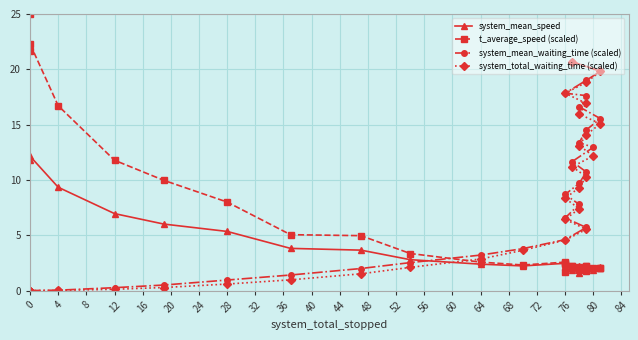

True or false: system_mean_speed and system_mean_waiting_time (scaled) intersect in this chart.

True